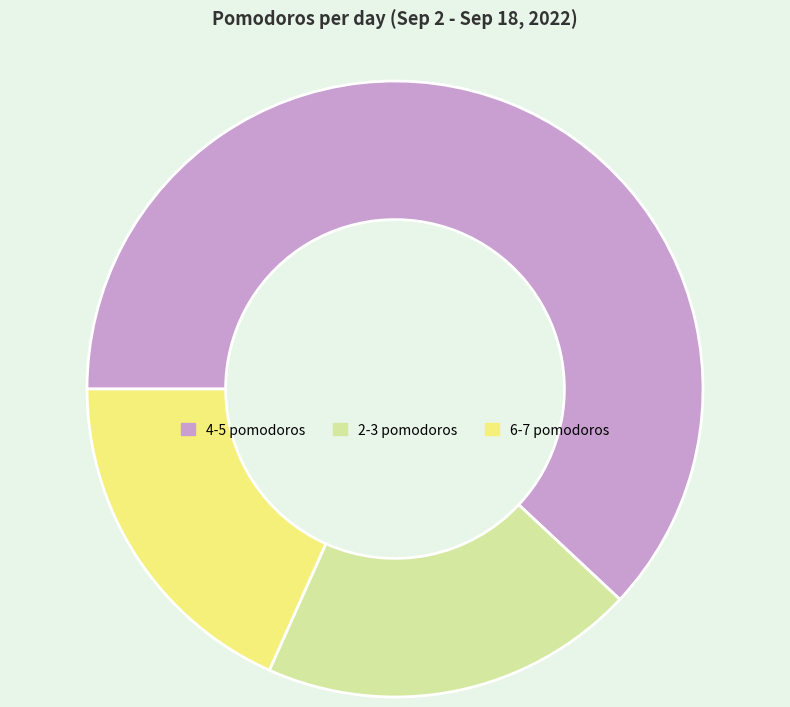

Rank the categories by value from highest to lowest.

4-5 pomodoros, 2-3 pomodoros, 6-7 pomodoros